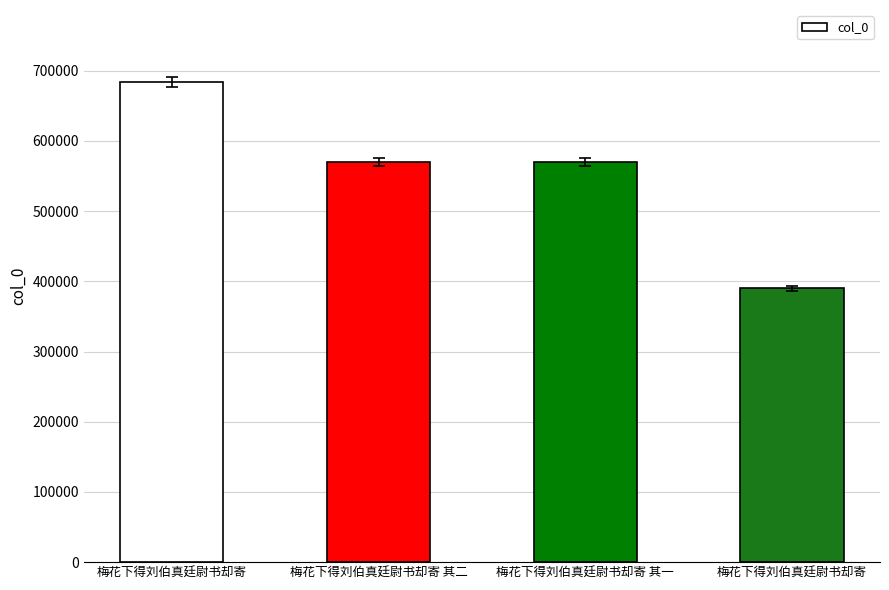

Count the number of categories in the chart.

4